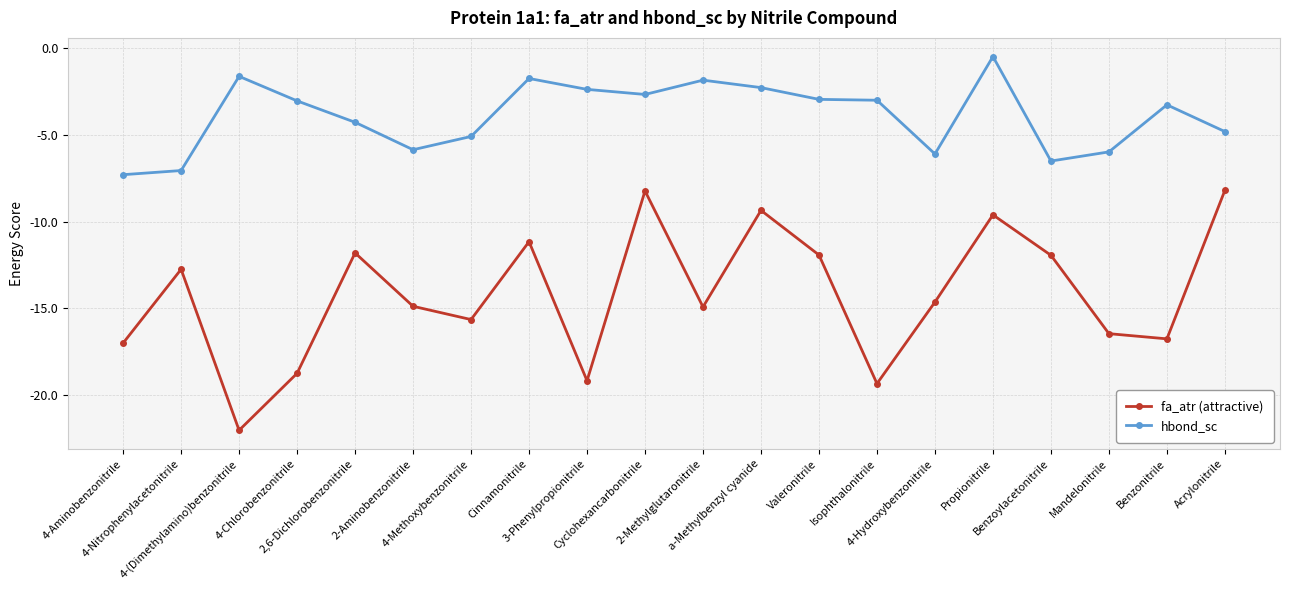

What is the label of the 20th point from the left?

Acrylonitrile